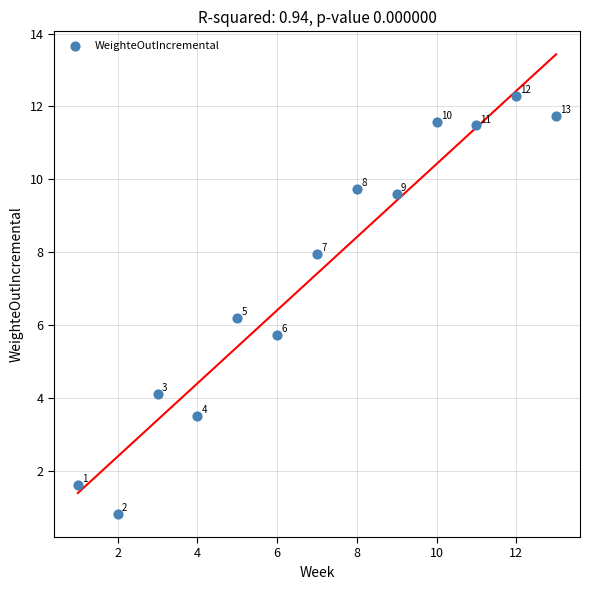

What Y value in the scatter plot is closest to 6?

6.2